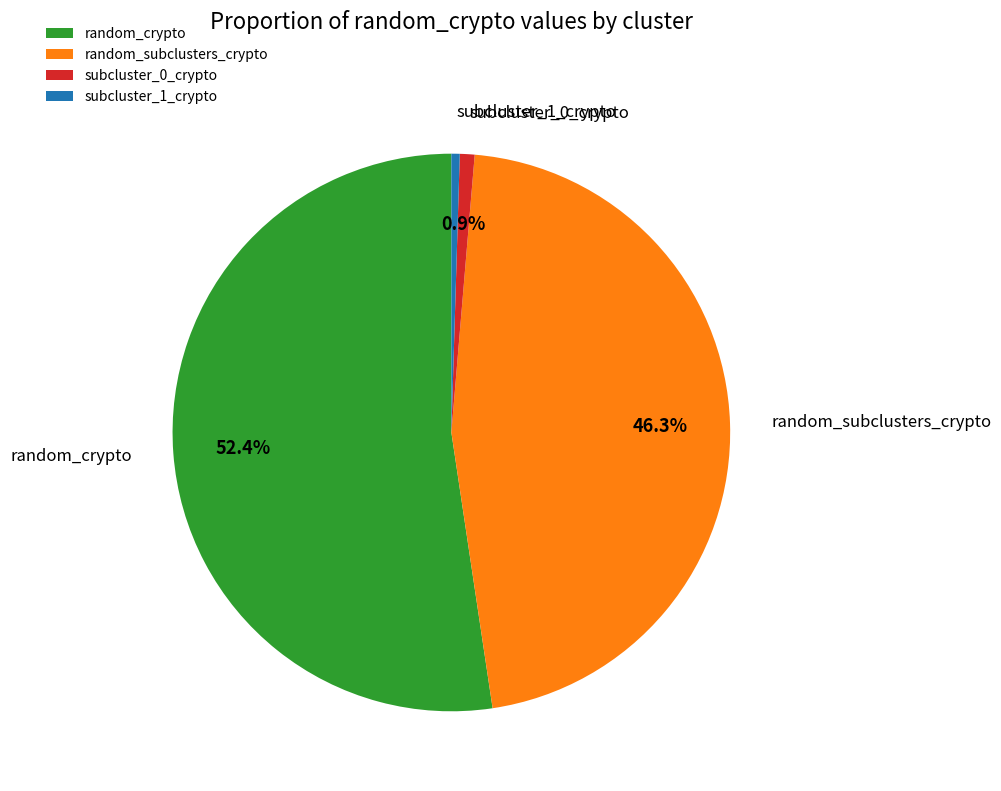

Does random_subclusters_crypto represent more than half of the total?

No